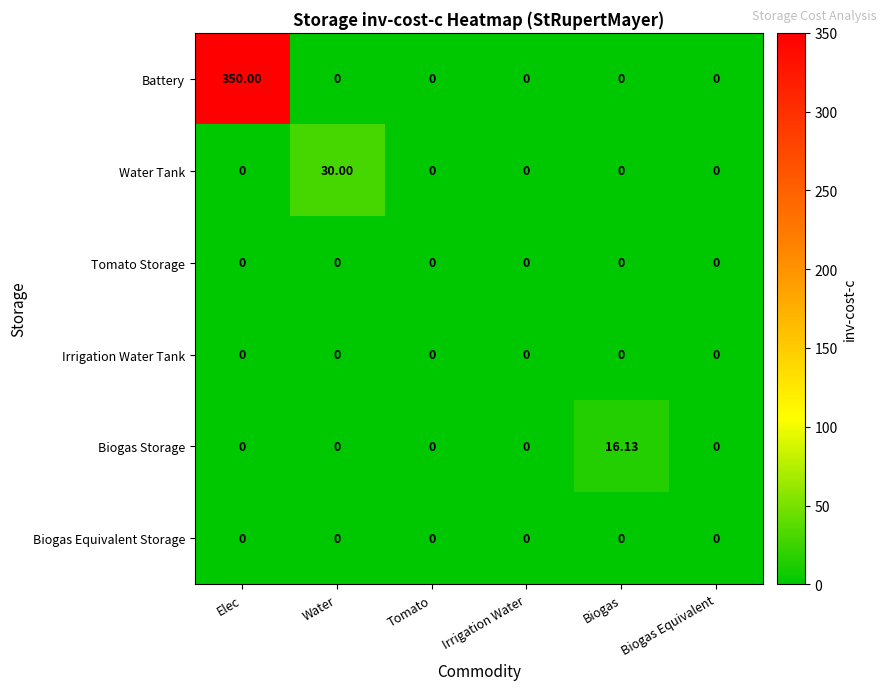

What is the total value across all series at Elec?

350.0